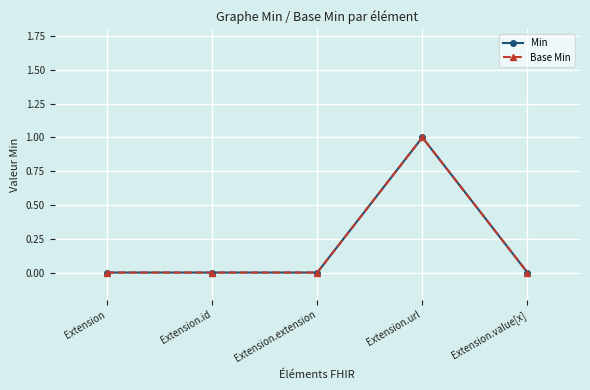

At how many categories does at least one series exceed 0?

1